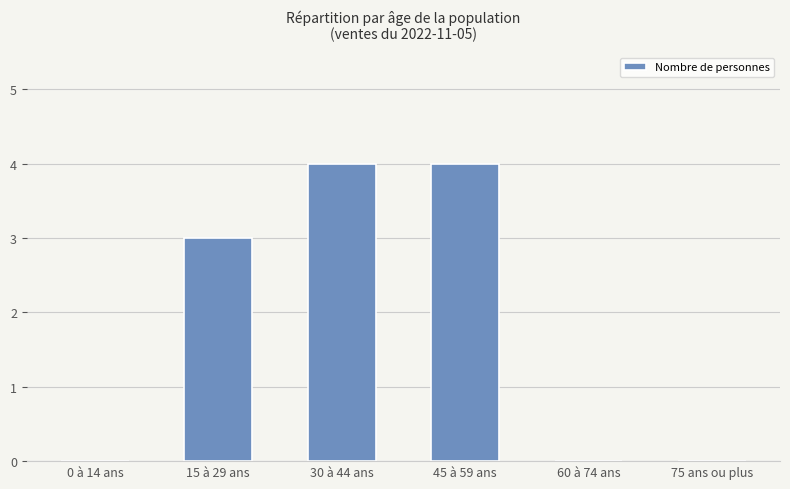

What is the greatest value displayed?

4